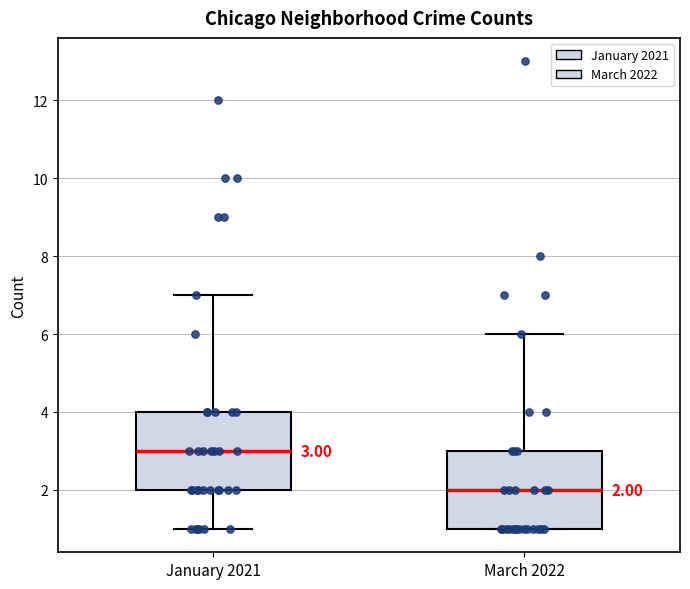

Which box has the lowest median line?

March 2022